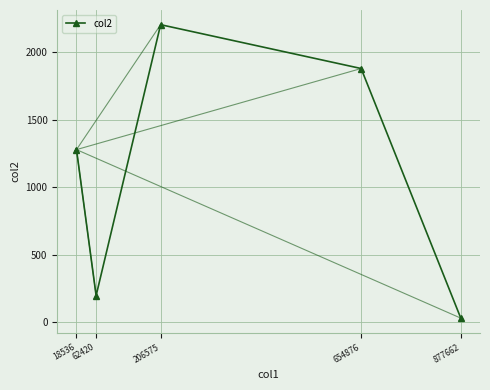

At which label is the value closest to 1117?

18536